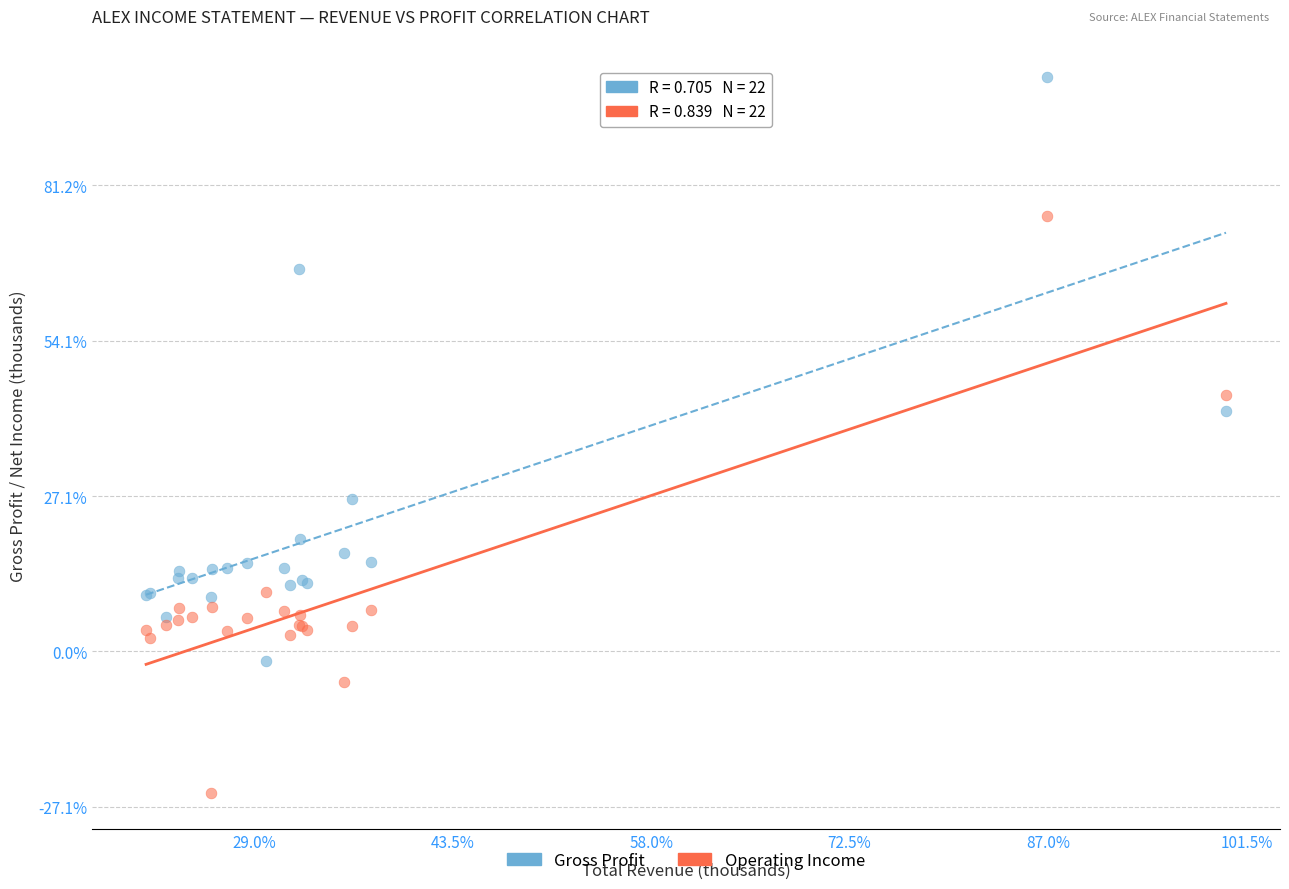

Which series contains the lowest Y value?

Operating Income